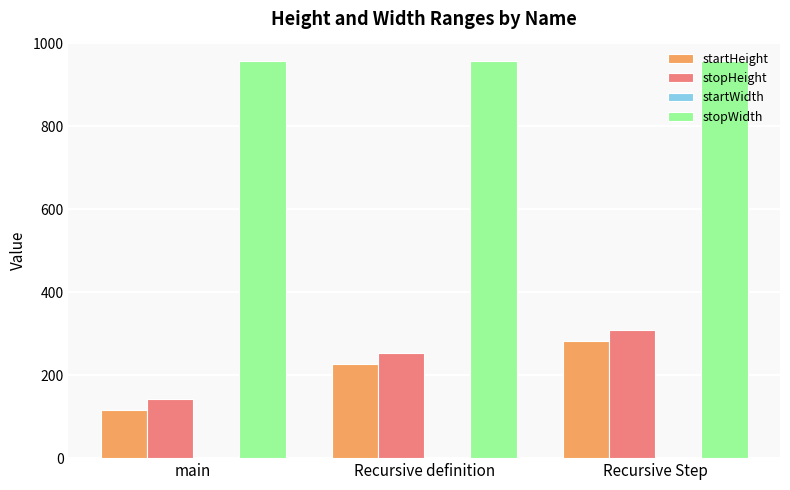

True or false: stopHeight has a value of 368 at Recursive definition.

False